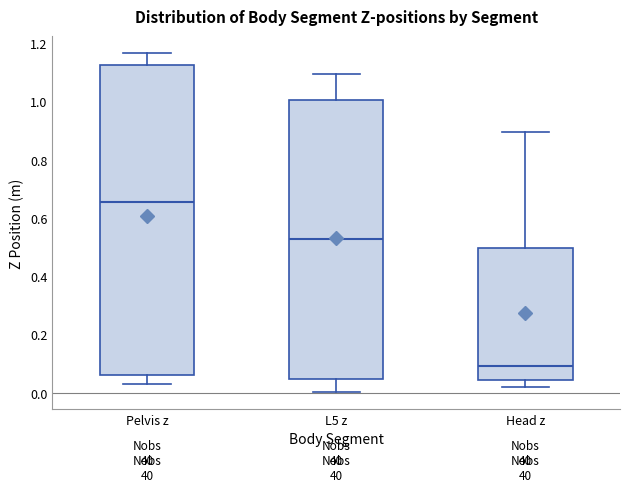

Where does the upper whisker of the box for Pelvis z end on the y-axis? The values are not printed on the chart, so give them approximately, as read against the axis.

1.16